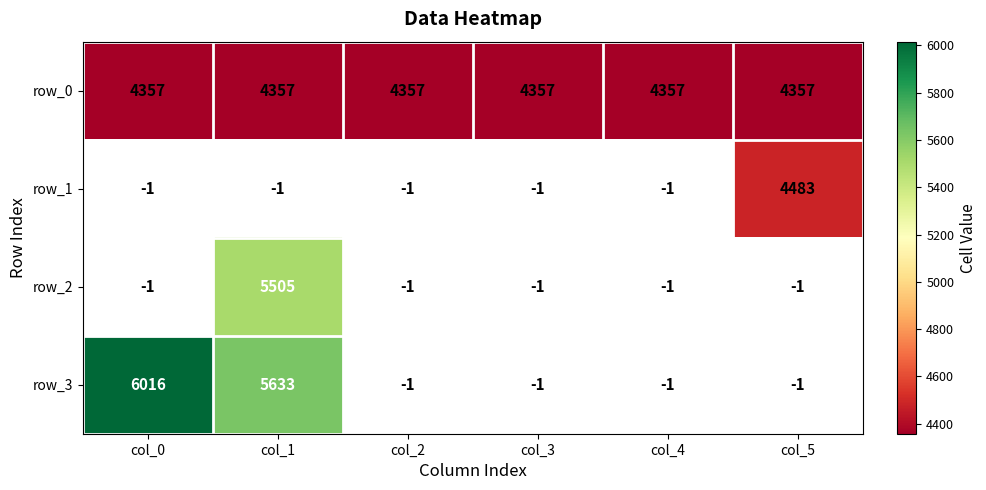

Between col_2 and col_4, which series saw the biggest shift?

row_0